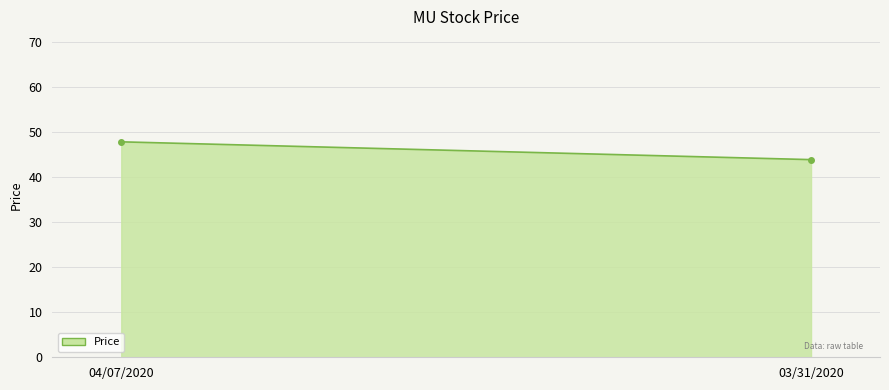

What is the maximum value shown in the chart?

47.9